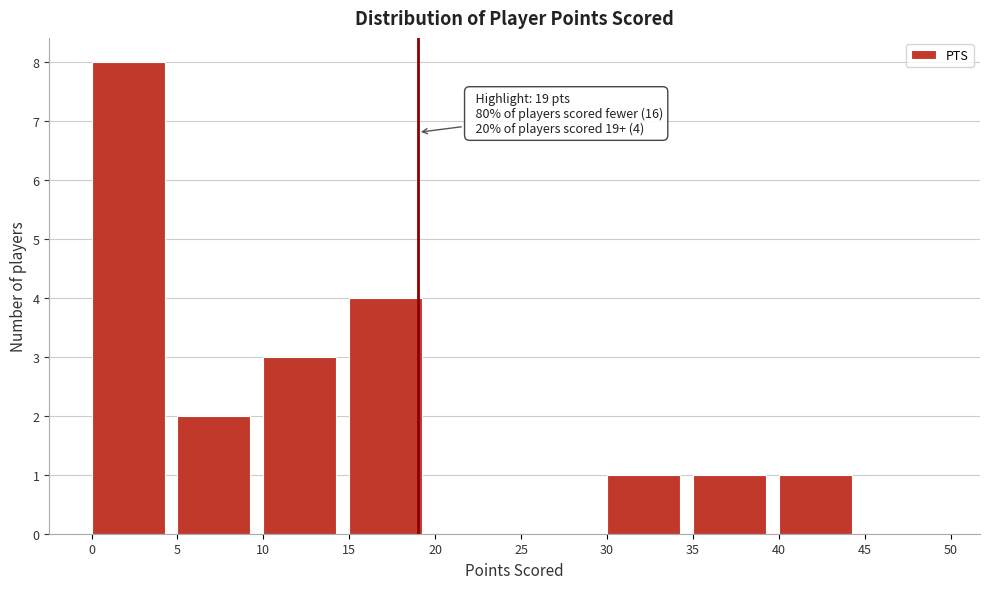

Which range on the x-axis has the tallest bar?

0 to 5